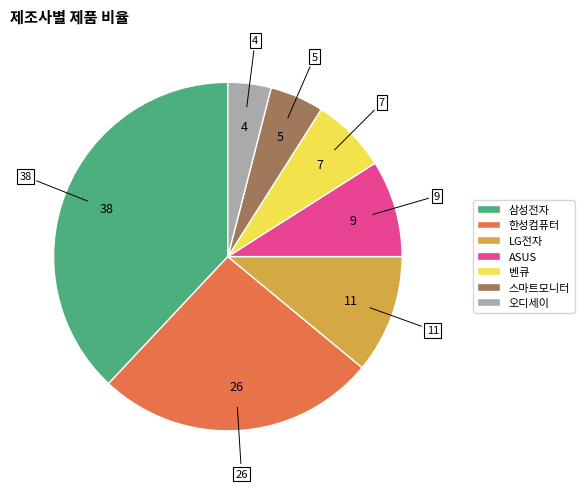

Which category has the smallest portion of the pie?

오디세이